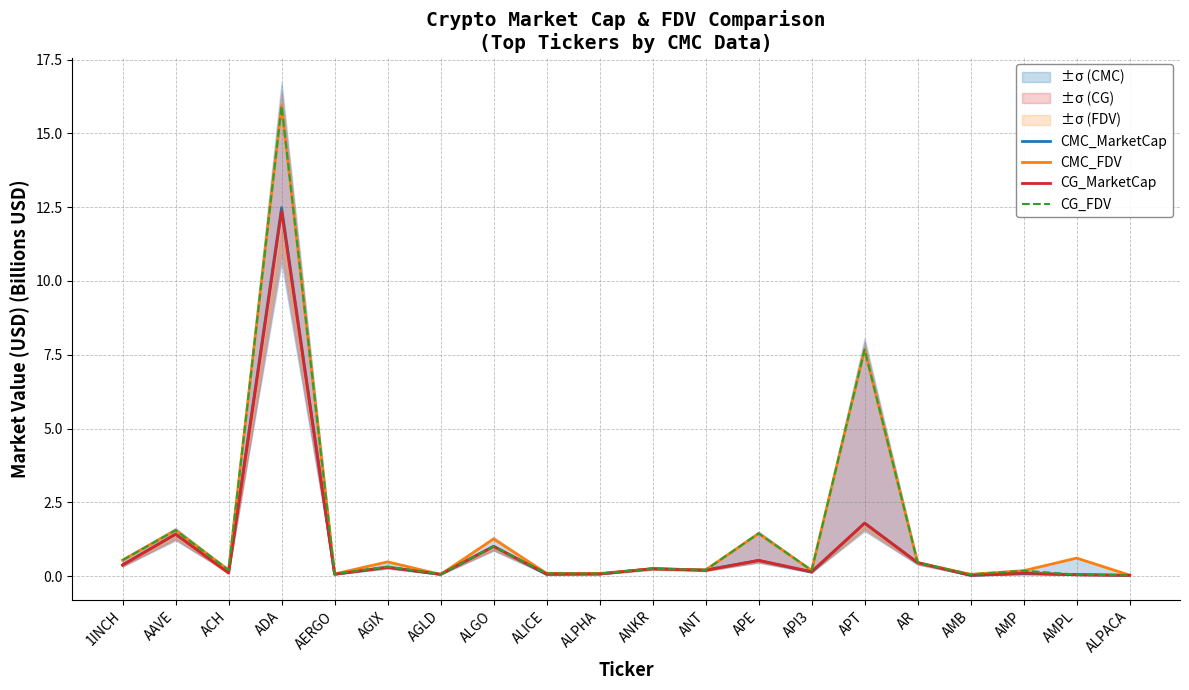

Reading right to left, extract all data points from this chart.

CMC_MarketCap: ALPACA=0.0	AMPL=0.1	AMP=0.1	AMB=0.0	AR=0.5	APT=1.8	API3=0.1	APE=0.5	ANT=0.2	ANKR=0.3	ALPHA=0.1	ALICE=0.1	ALGO=1.0	AGLD=0.1	AGIX=0.3	AERGO=0.1	ADA=12.5	ACH=0.1	AAVE=1.4	1INCH=0.4
CMC_FDV: ALPACA=0.0	AMPL=0.6	AMP=0.2	AMB=0.1	AR=0.5	APT=7.7	API3=0.2	APE=1.4	ANT=0.2	ANKR=0.3	ALPHA=0.1	ALICE=0.1	ALGO=1.3	AGLD=0.1	AGIX=0.5	AERGO=0.1	ADA=15.9	ACH=0.2	AAVE=1.6	1INCH=0.5
CG_MarketCap: ALPACA=0.0	AMPL=0.0	AMP=0.1	AMB=0.0	AR=0.5	APT=1.8	API3=0.2	APE=0.5	ANT=0.2	ANKR=0.3	ALPHA=0.1	ALICE=0.1	ALGO=1.0	AGLD=0.1	AGIX=0.3	AERGO=0.1	ADA=12.4	ACH=0.1	AAVE=1.4	1INCH=0.4
CG_FDV: ALPACA=0.0	AMPL=0.1	AMP=0.2	AMB=0.1	AR=0.5	APT=7.7	API3=0.2	APE=1.4	ANT=0.2	ANKR=0.3	ALPHA=0.1	ALICE=0.1	ALGO=1.0	AGLD=0.1	AGIX=0.3	AERGO=0.1	ADA=15.9	ACH=0.2	AAVE=1.6	1INCH=0.5